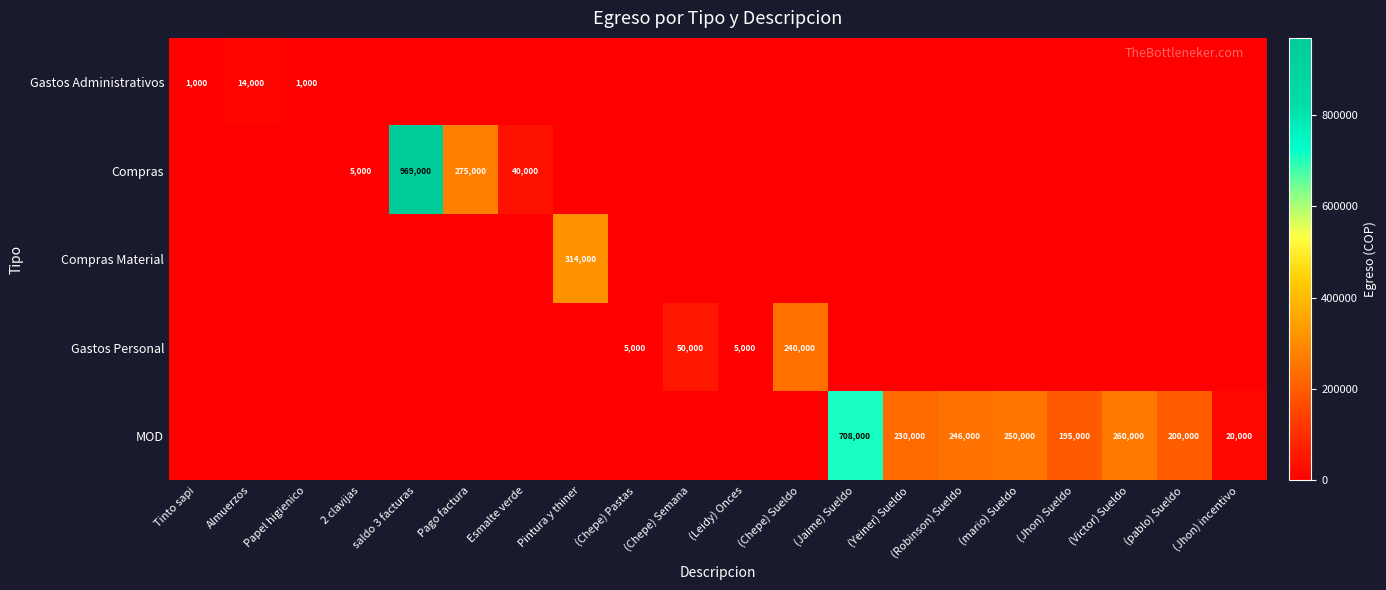

The value of MOD at (mario) Sueldo is 134815. True or false?

False